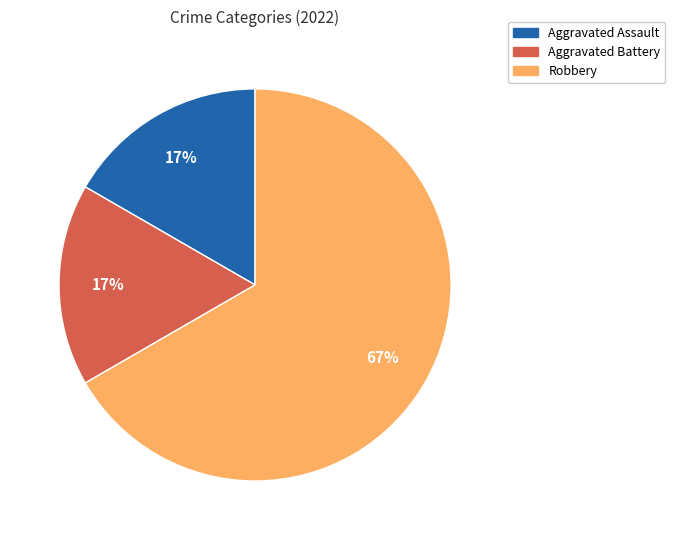

Is Aggravated Battery the majority of the pie?

No